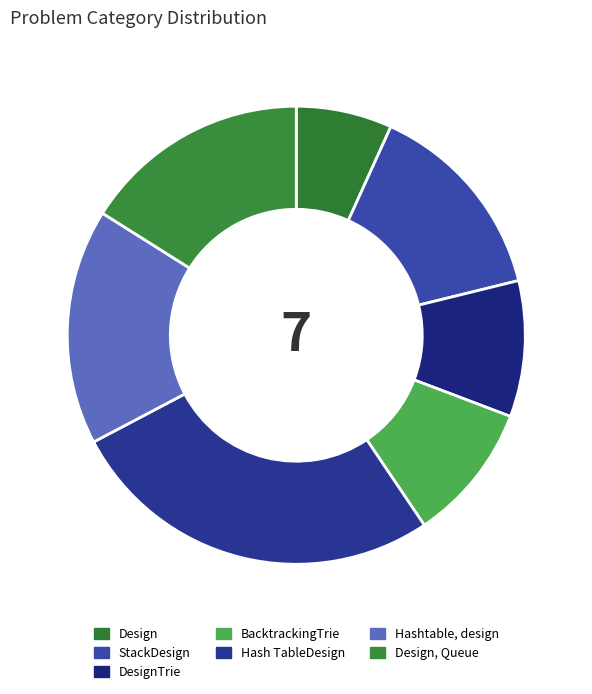

Count the number of slices in the pie.

7